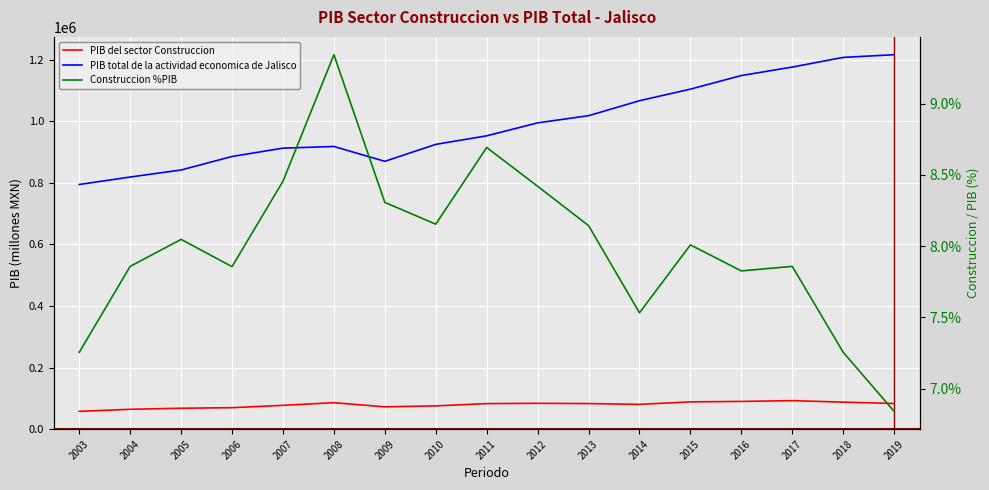

What is the difference between the maximum and second lowest values in the PIB total de la actividad economica de Jalisco series?

397533.0